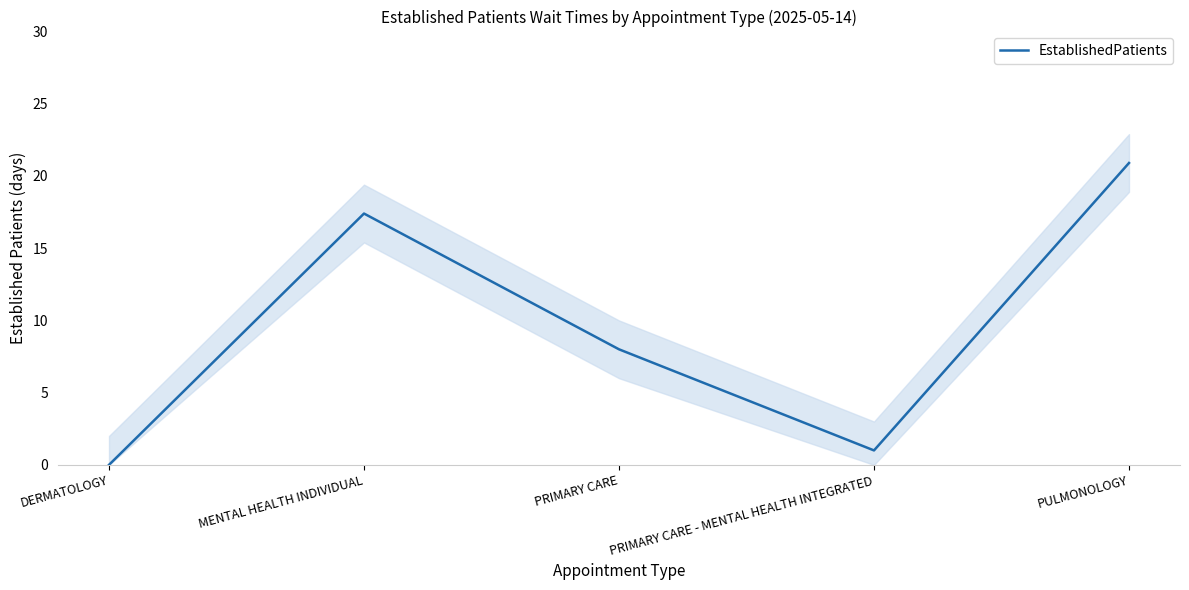

Rank the categories by value from highest to lowest.

PULMONOLOGY, MENTAL HEALTH INDIVIDUAL, PRIMARY CARE, PRIMARY CARE - MENTAL HEALTH INTEGRATED, DERMATOLOGY